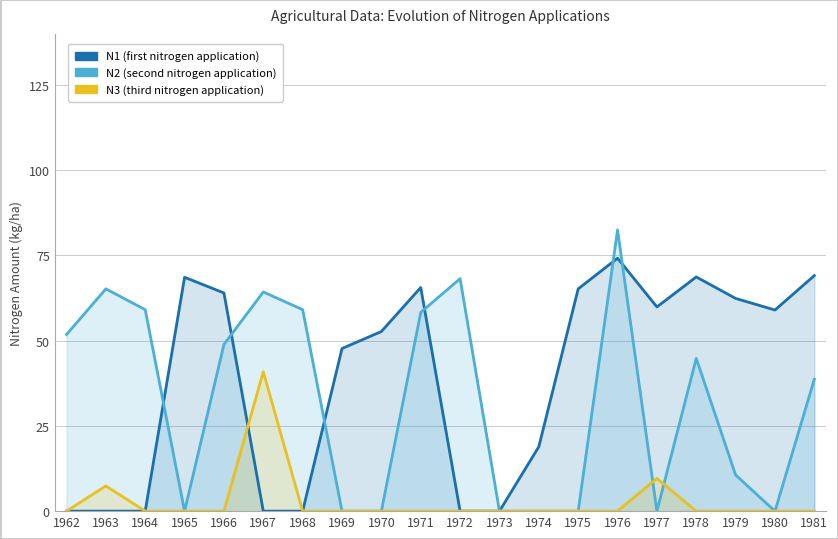

The value of N3 at 1976 is 15.9. True or false?

False